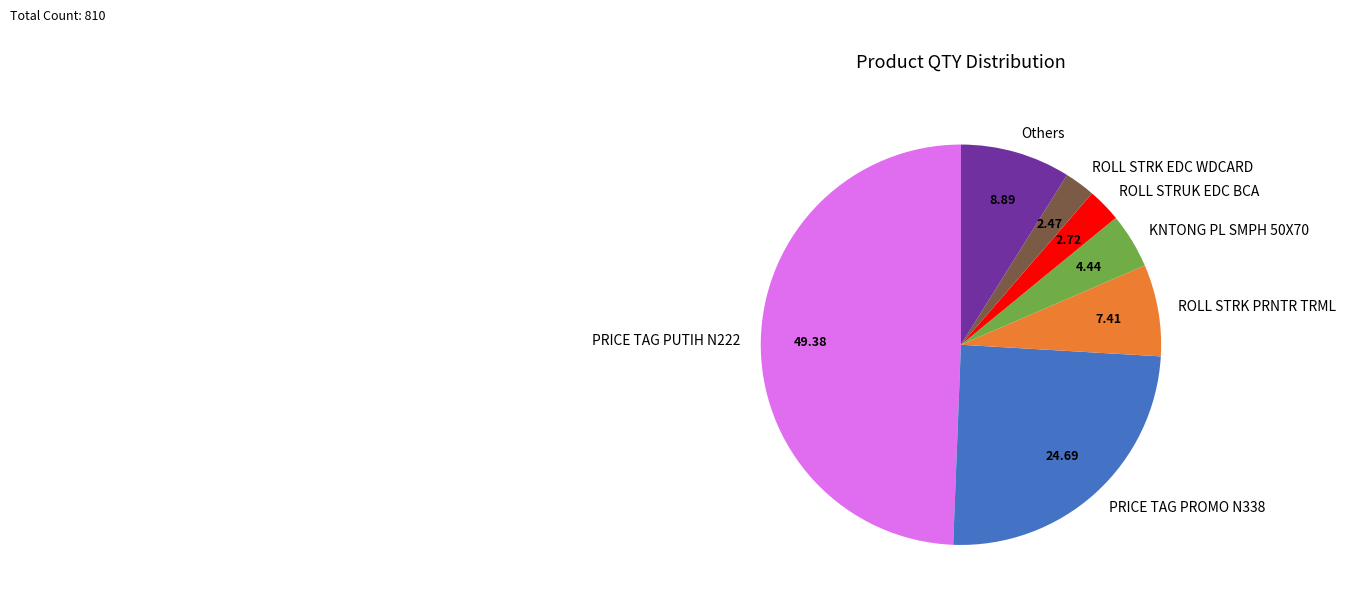

Count the number of slices in the pie.

7